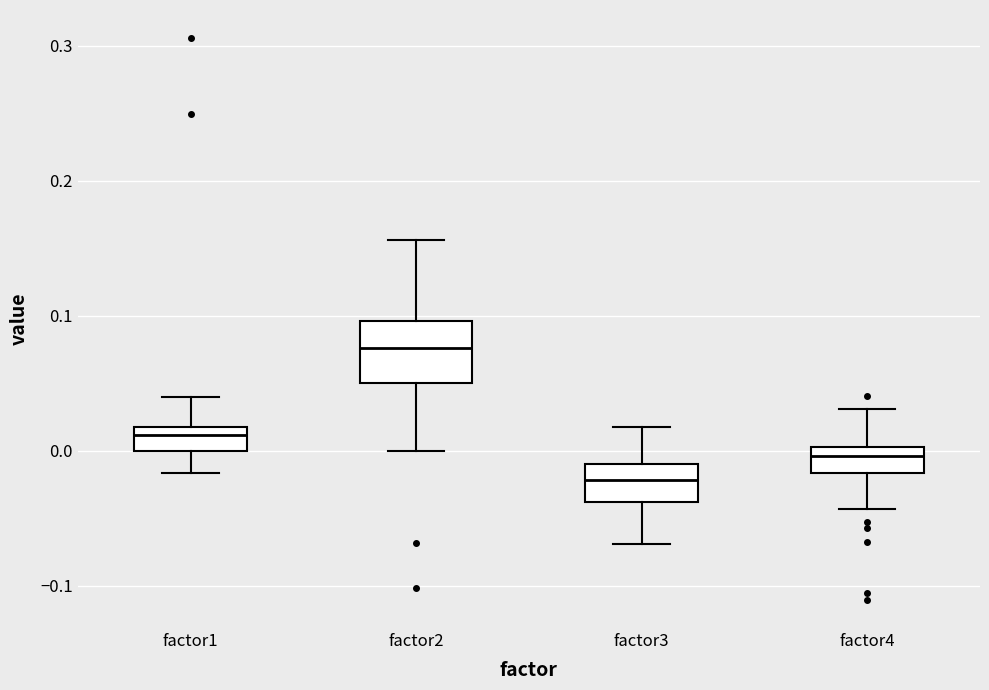

Reading left to right, read every box against the y-axis: the position of its median line, the range the box covers, and the ends of its whiskers. The values are not printed on the chart, so give them approximately, as read against the axis.

factor1: median 0.01, box 0.00 to 0.02, whiskers -0.02 to 0.04
factor2: median 0.08, box 0.05 to 0.10, whiskers 0.00 to 0.16
factor3: median -0.02, box -0.04 to -0.01, whiskers -0.07 to 0.02
factor4: median 0.00 (just below the box's upper edge), box -0.02 to 0.00, whiskers -0.04 to 0.03